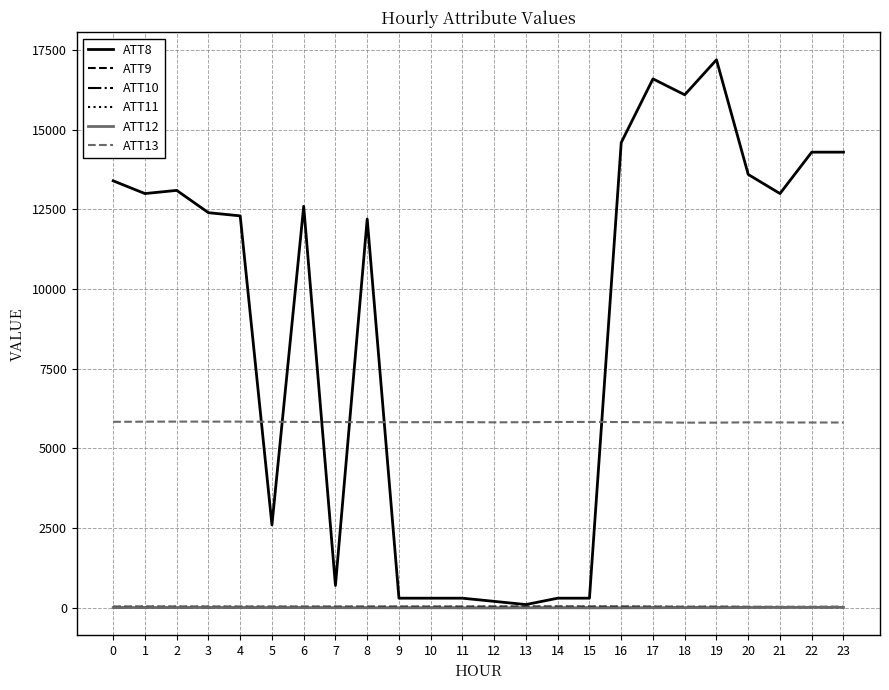

Which series has the widest spread of values?

ATT8